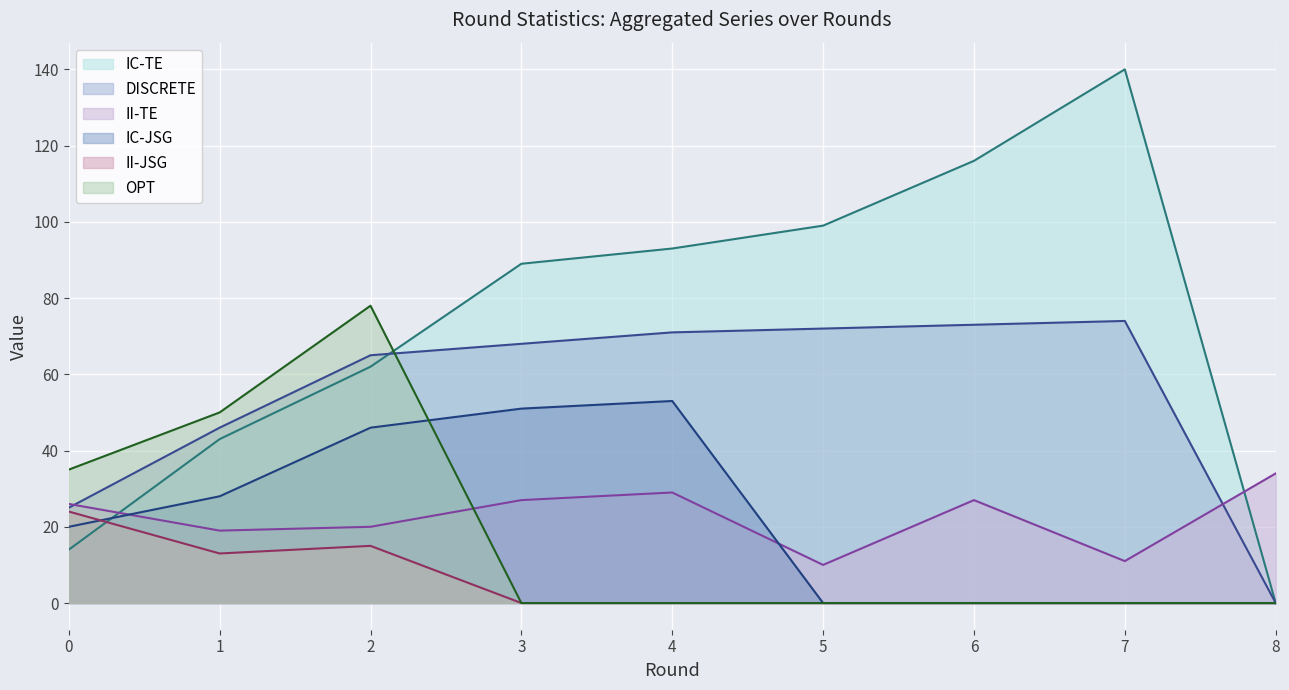

Is it true that II-TE equals 13 at 1?

False